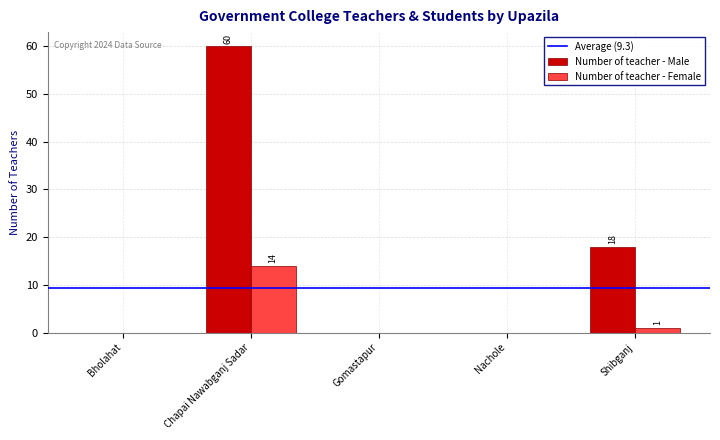

Which series changed the most between Bholahat and Chapai Nawabganj Sadar?

Number of teacher - Male